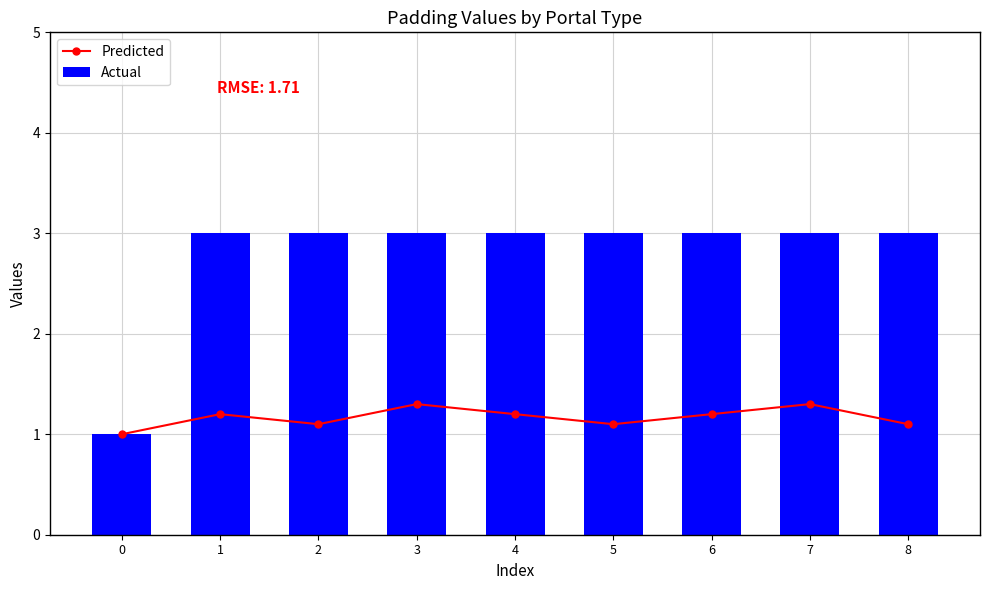

Count the number of data series in this chart.

2